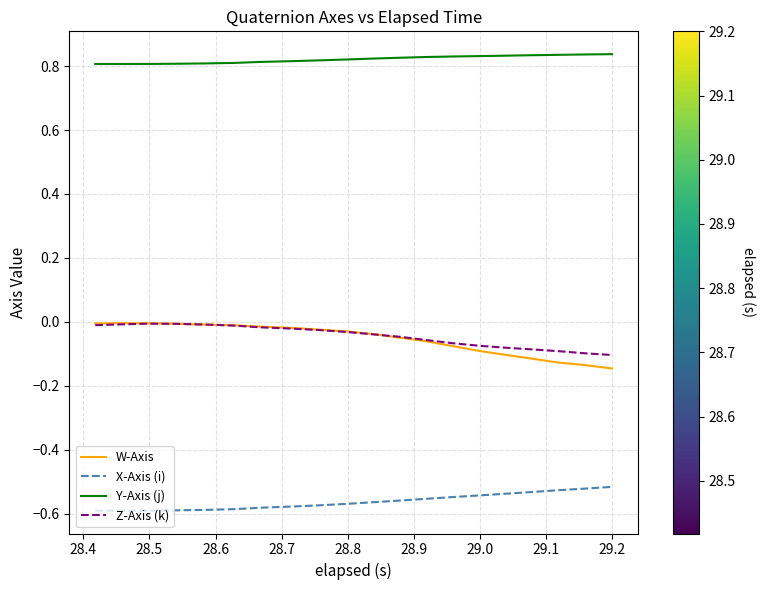

True or false: Z-Axis (k) and Y-Axis (j) intersect in this chart.

False